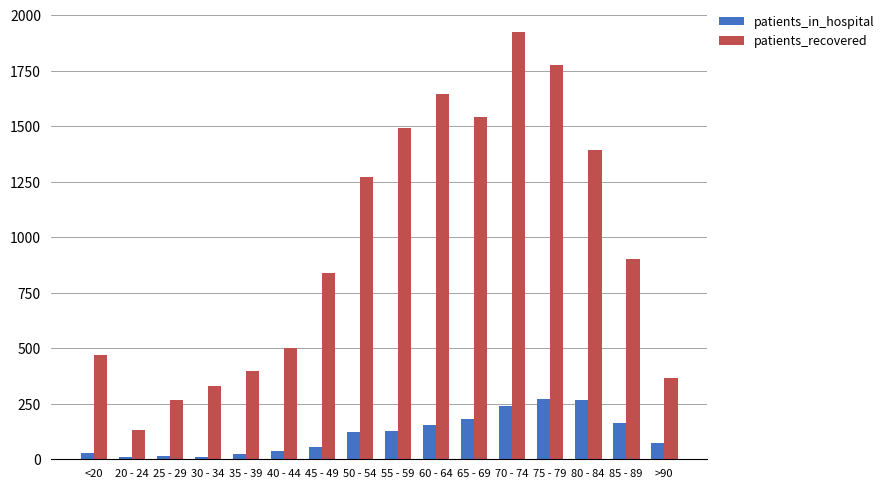

Is the value of patients_in_hospital at <20 greater than the value of patients_recovered at 40 - 44?

No